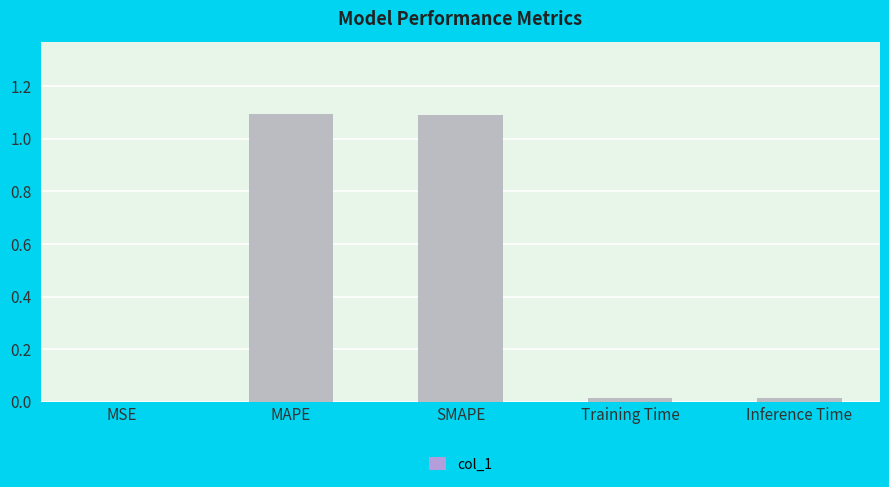

What is the label of the 4th bar from the left?

Training Time